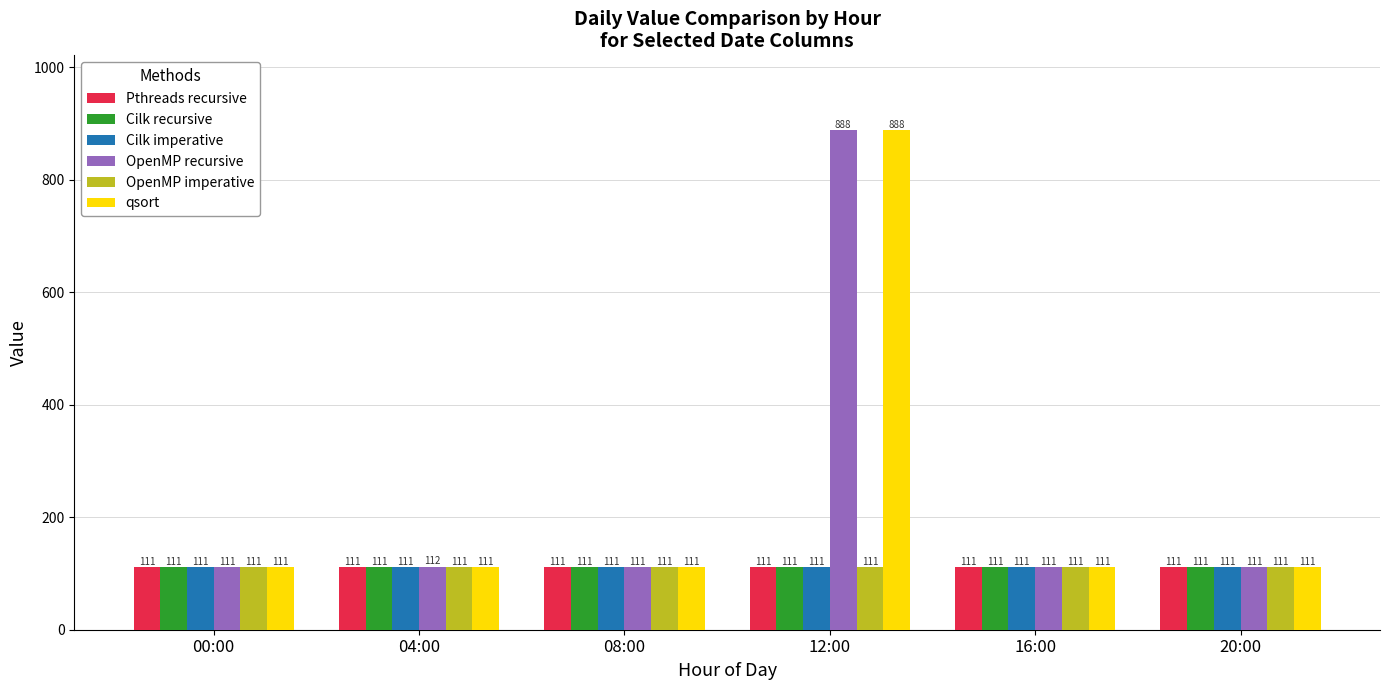

Which series has the largest total across all categories?

OpenMP recursive